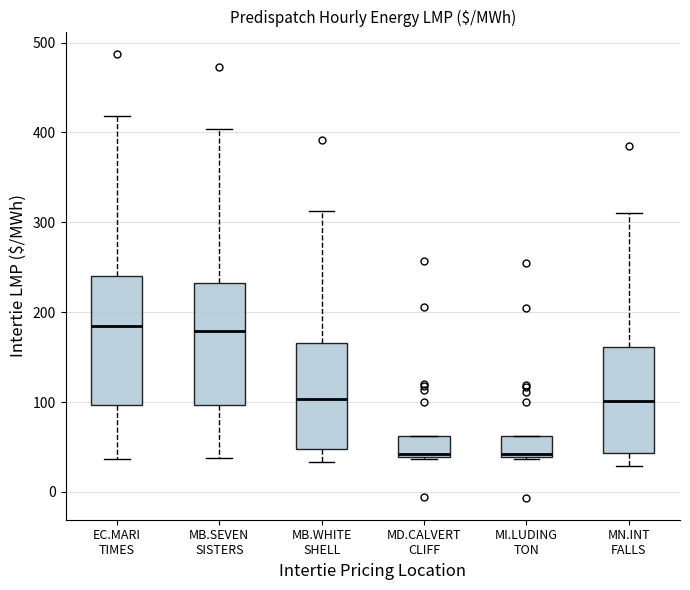

Reading left to right, read every box against the y-axis: the position of its median line, the range the box covers, and the ends of its whiskers. The values are not printed on the chart, so give them approximately, as read against the axis.

EC.MARI TIMES: median 190, box 100 to 240, whiskers 40 to 420
MB.SEVEN SISTERS: median 180, box 100 to 230, whiskers 40 to 400
MB.WHITE SHELL: median 100, box 50 to 170, whiskers 30 to 310
MD.CALVERT CLIFF: median 40 (just above the box's lower edge), box 40 to 60, whiskers 40 to 60
MI.LUDING TON: median 40 (just above the box's lower edge), box 40 to 60, whiskers 40 to 60
MN.INT FALLS: median 100, box 40 to 160, whiskers 30 to 310